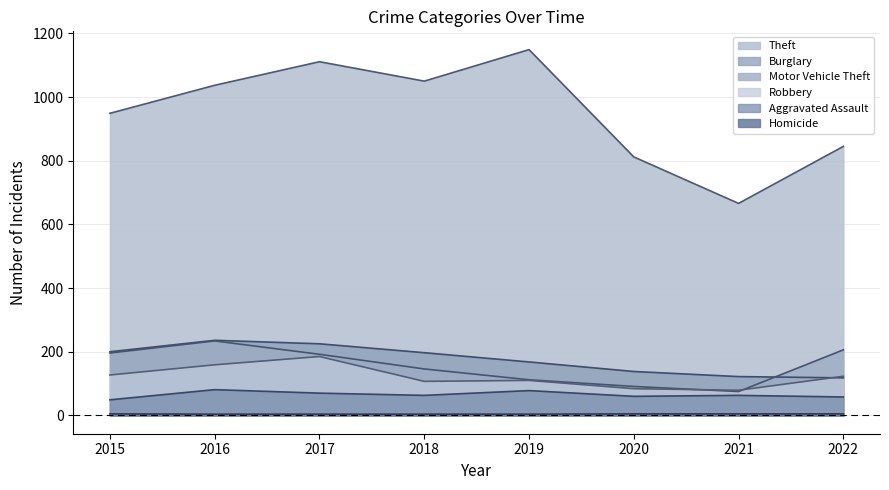

At how many categories does at least one series exceed 397?

8